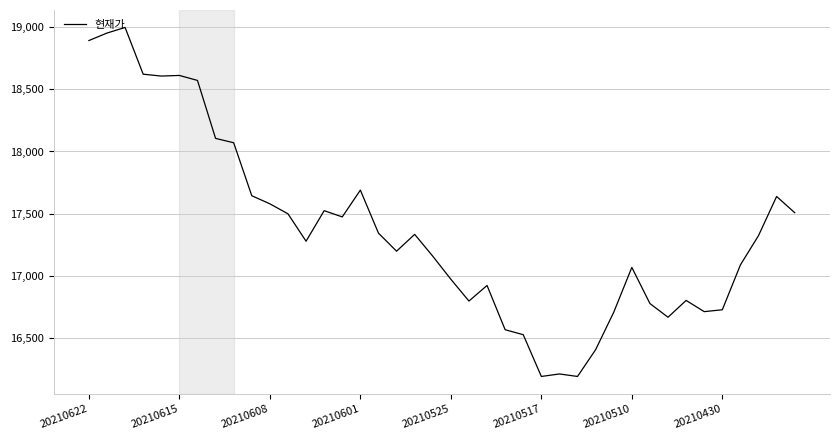

What is the smallest value displayed?

16195